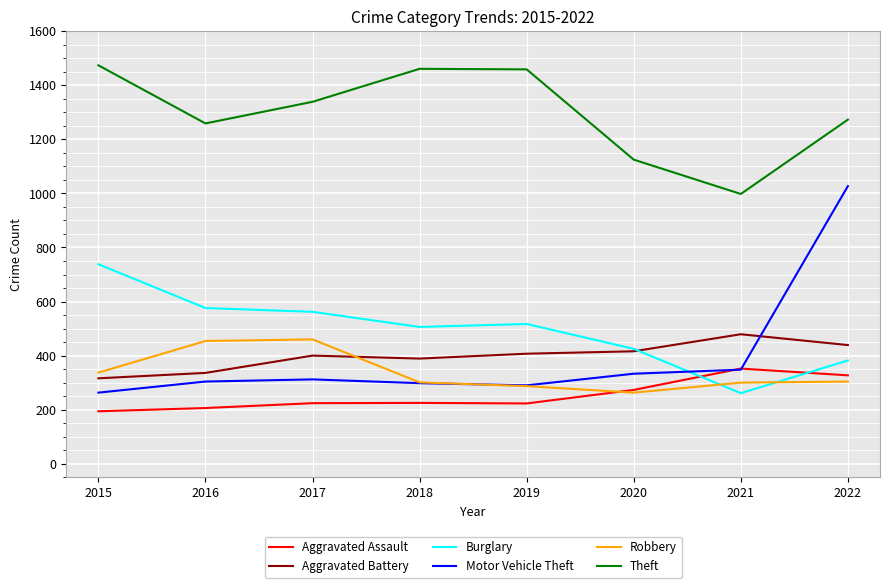

At which category is the sum across all series the highest?

2022